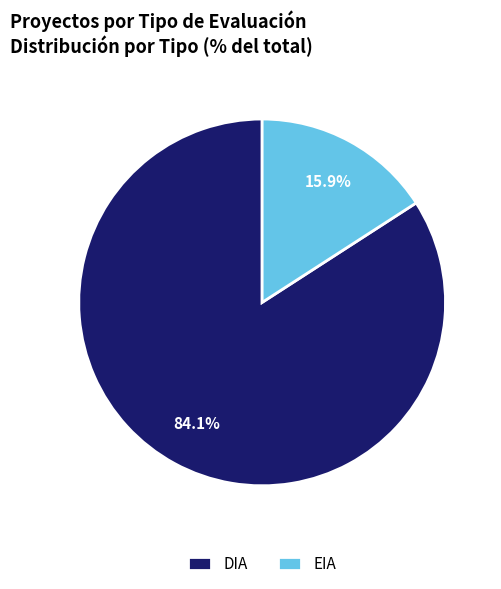

What percentage is NOT represented by DIA?

15.9%